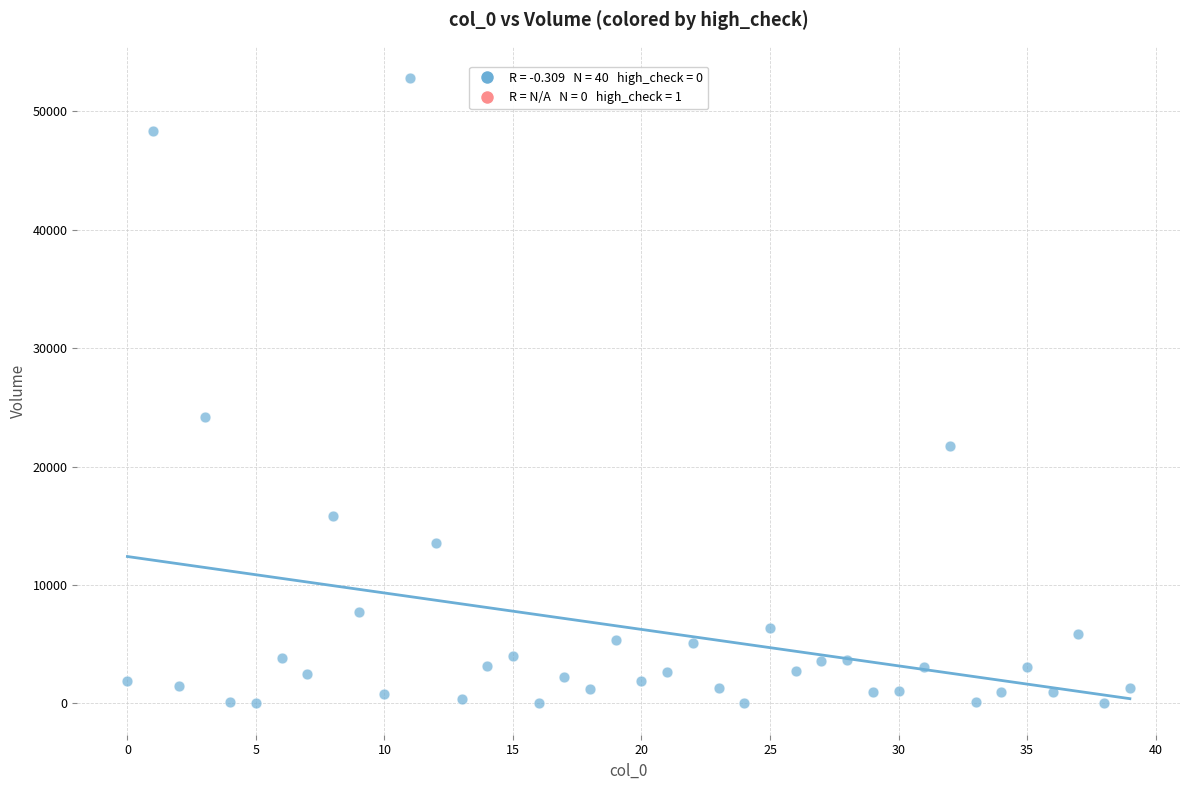

What Y value in the scatter plot is closest to 26412?

24160.6